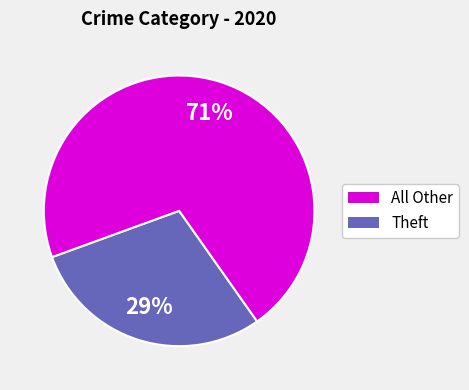

Between Theft and All Other, which is larger?

Theft